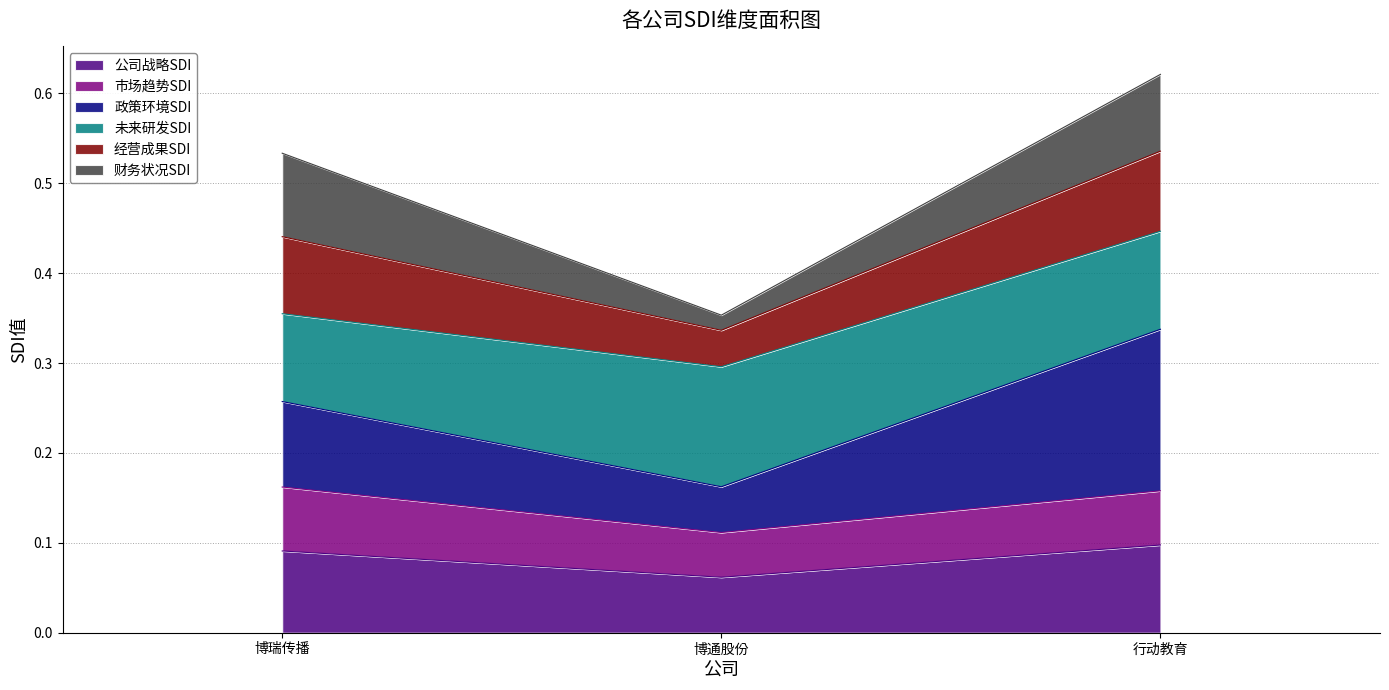

Where is 公司战略SDI nearest to the value 0?

博通股份